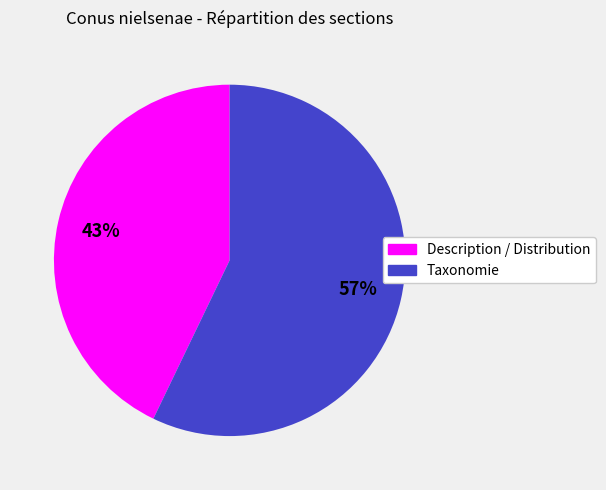

Is there any slice that represents more than half of the pie?

Yes